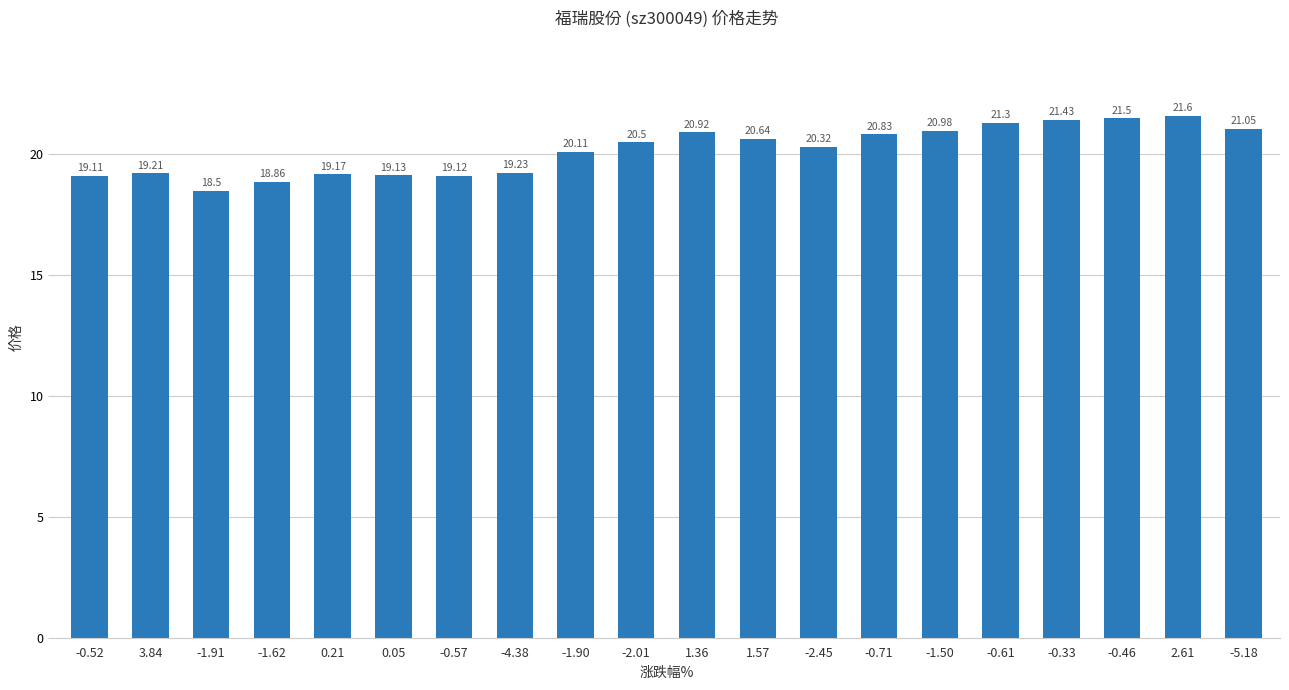

True or false: the data shows 31.8 at -0.71.

False